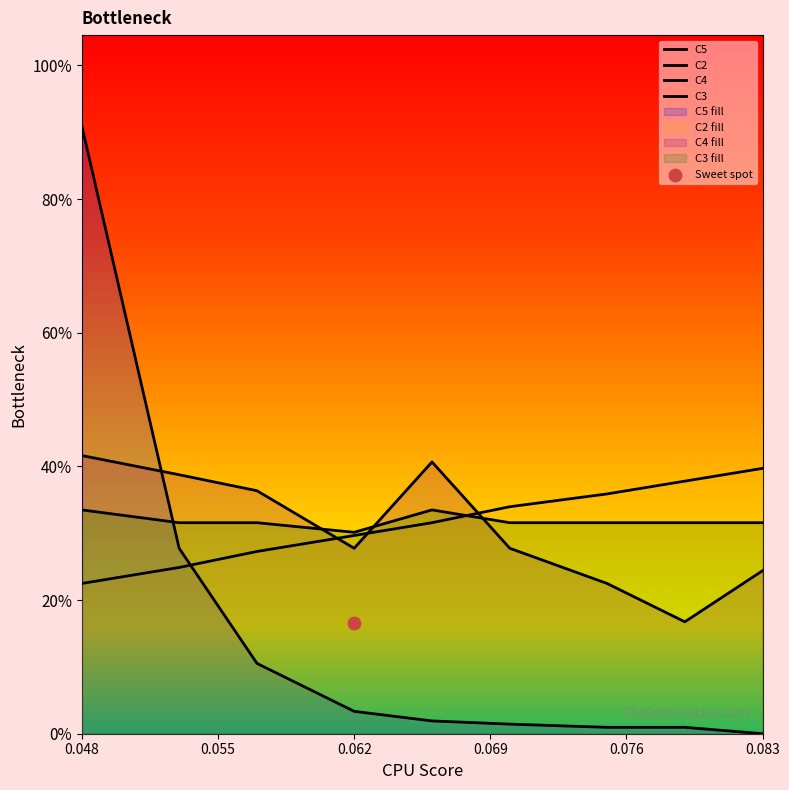

Is the value of C2 at 8 greater than the value of C5 at 0.076?

Yes